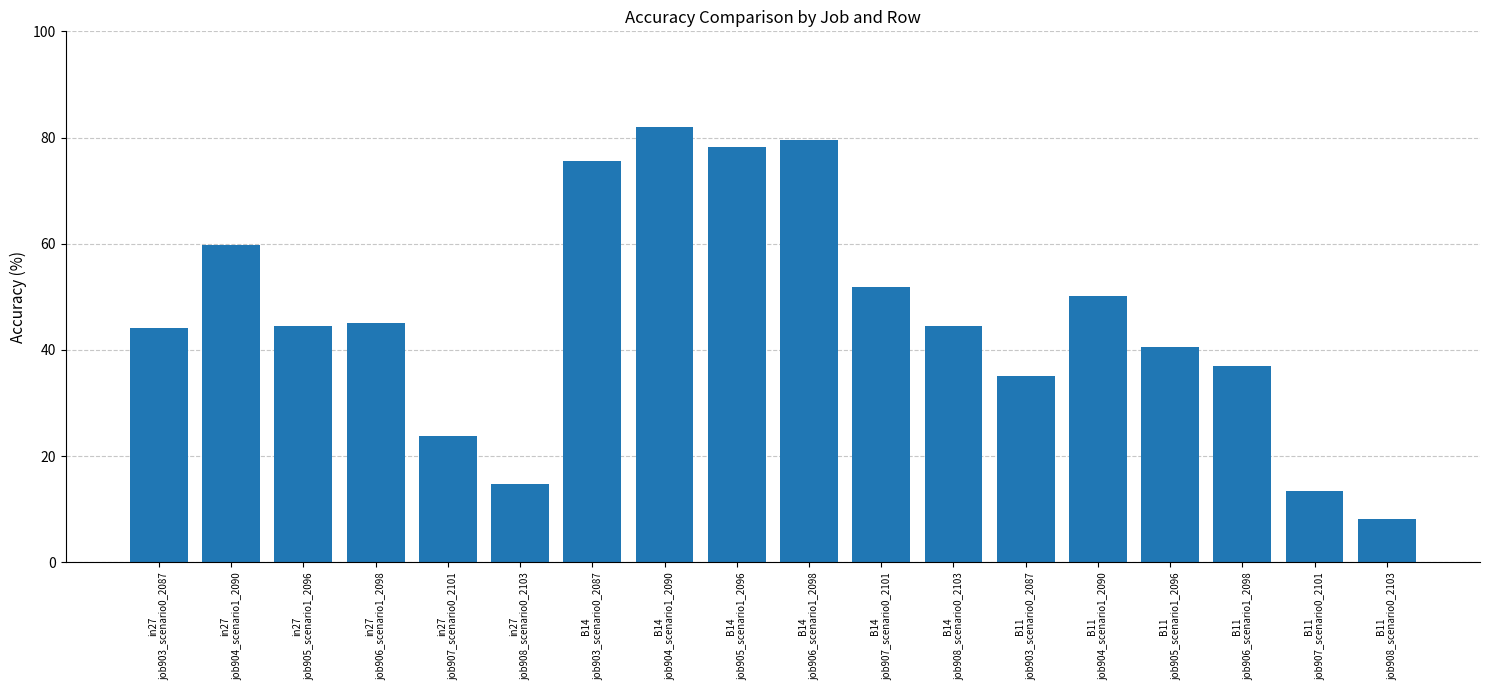

What is the value of the 11th bar from the left?

51.9